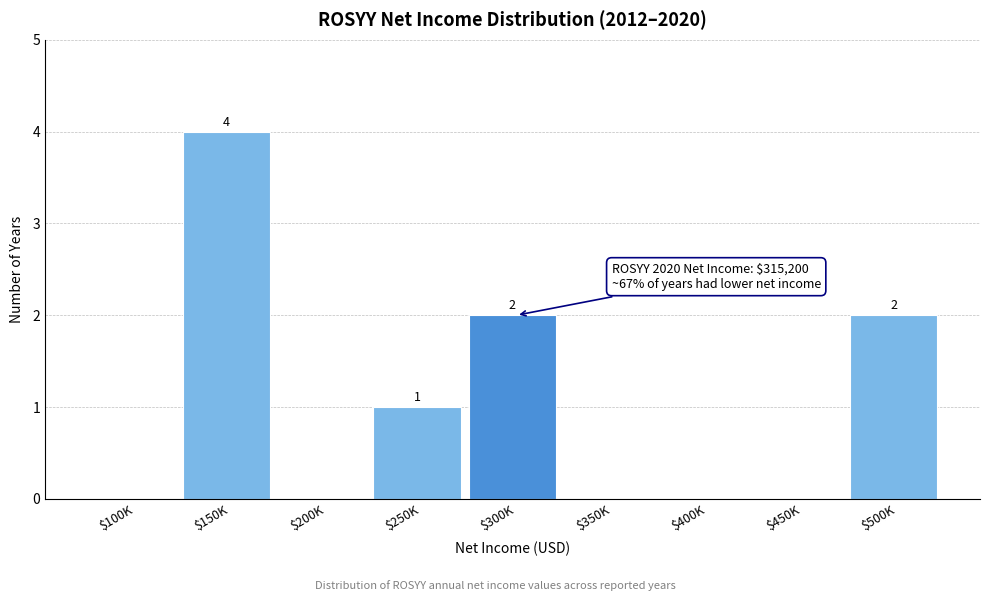

What is the sum of all values?

9